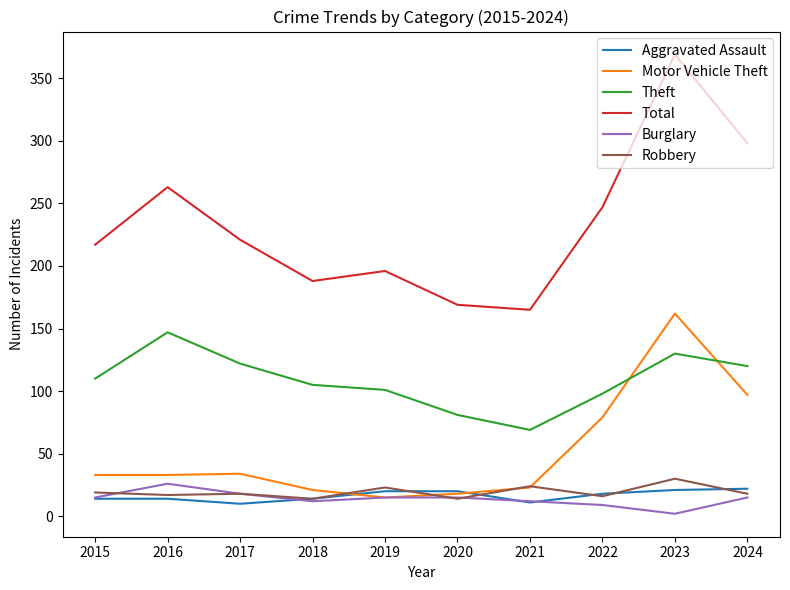

Which category has the highest value across all series?

2023